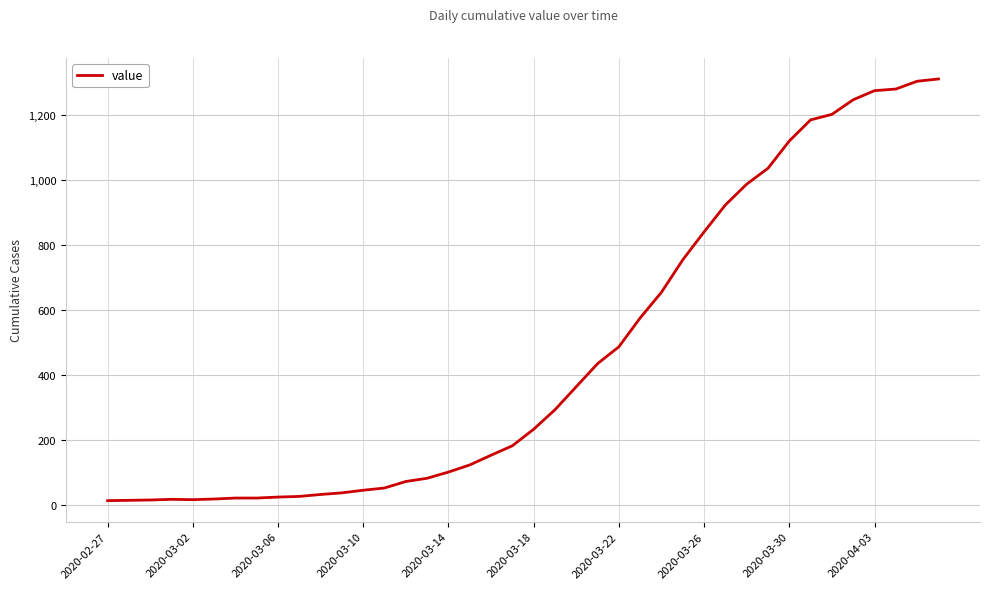

What is the greatest value displayed?

1312